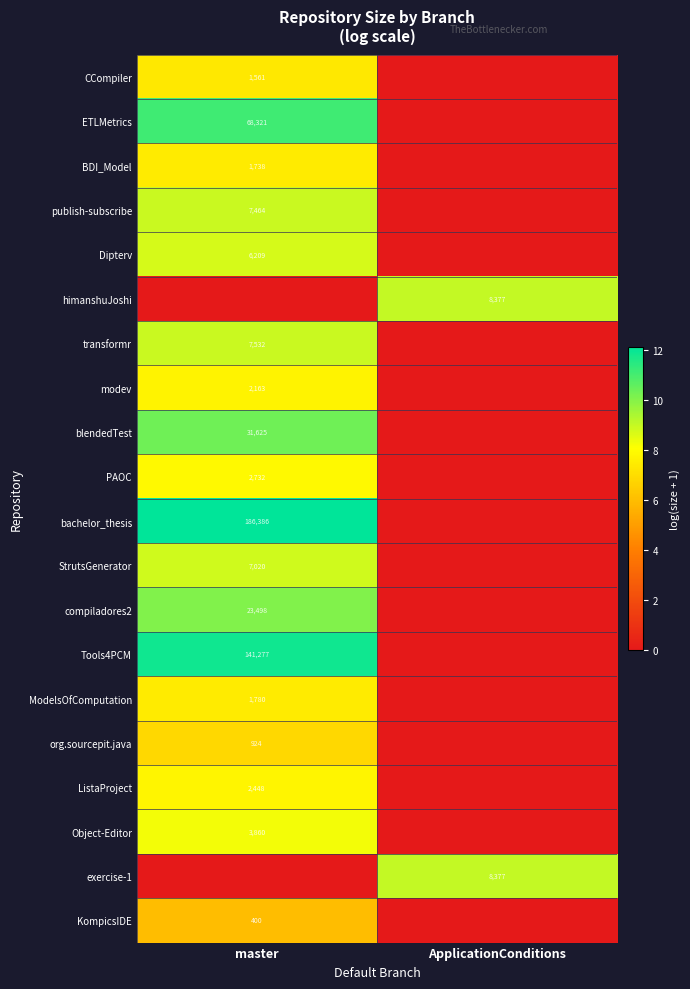

True or false: Dipterv has a value of 3018 at master.

False